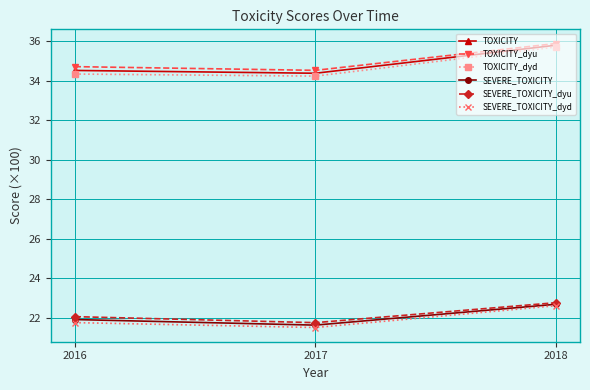

What is the value of the TOXICITY point at the 2nd from the left?

34.4